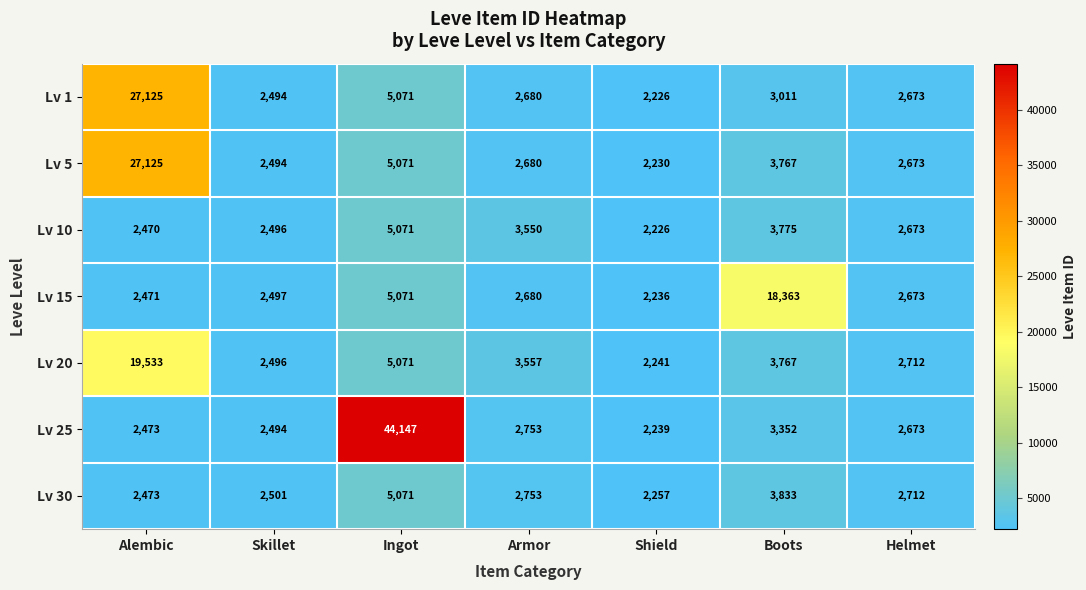

What is the difference between the maximum and second lowest values in the Lv 1 series?

24631